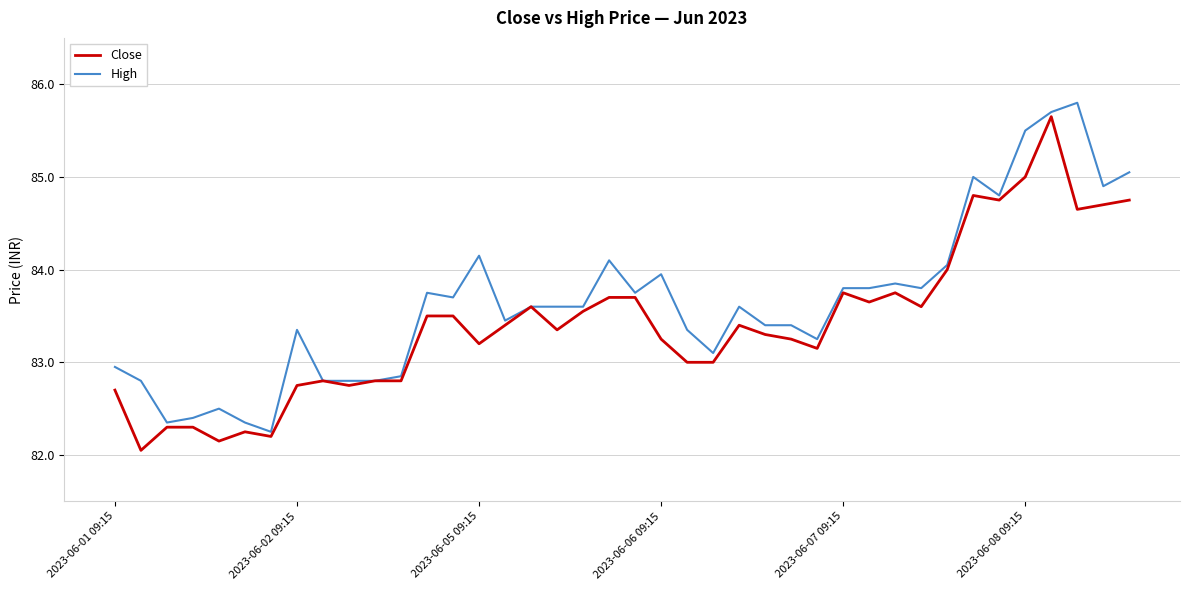

What is the greatest value displayed?

85.8